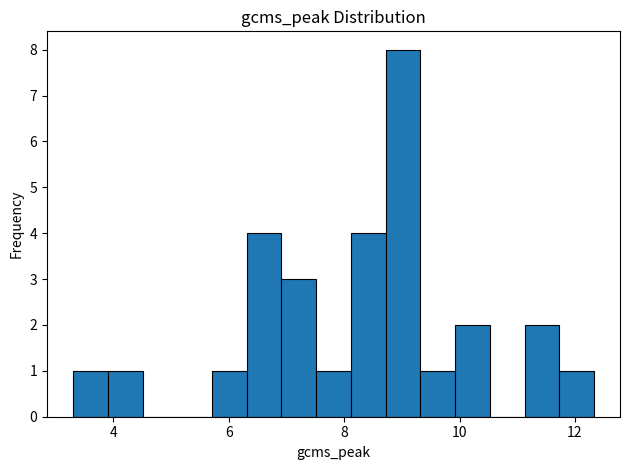

Around what value on the x-axis is the tallest bar? Give the approximate position of its centre, as read against the axis.

9.0